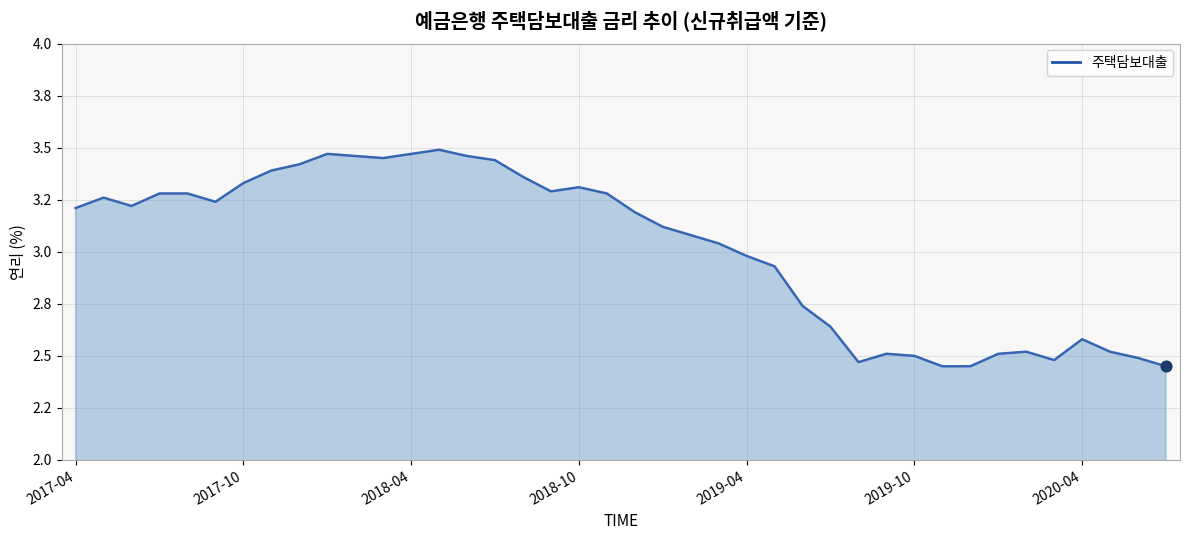

Approximately how many times larger is the value at 14 compared to 24?

1.2